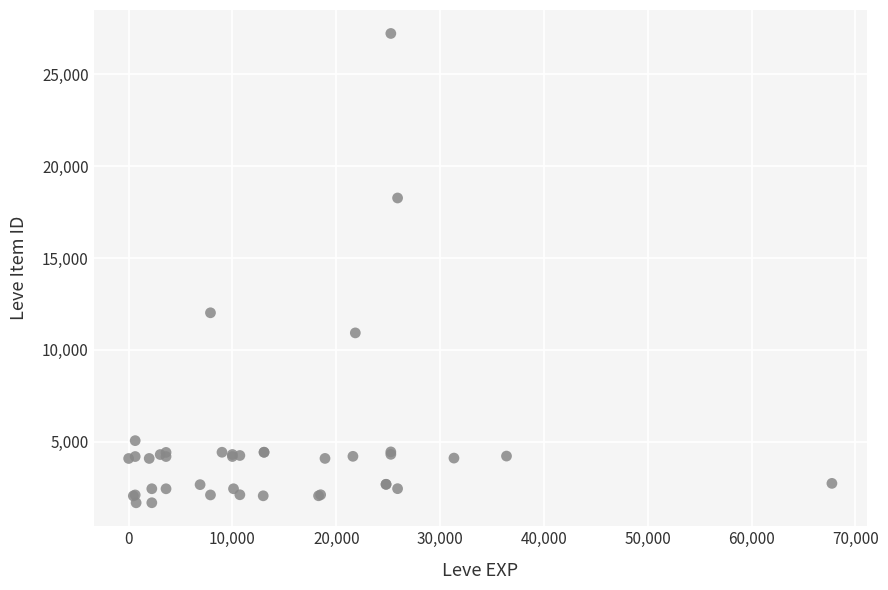

What Y value in the scatter plot is closest to 14448?

12018